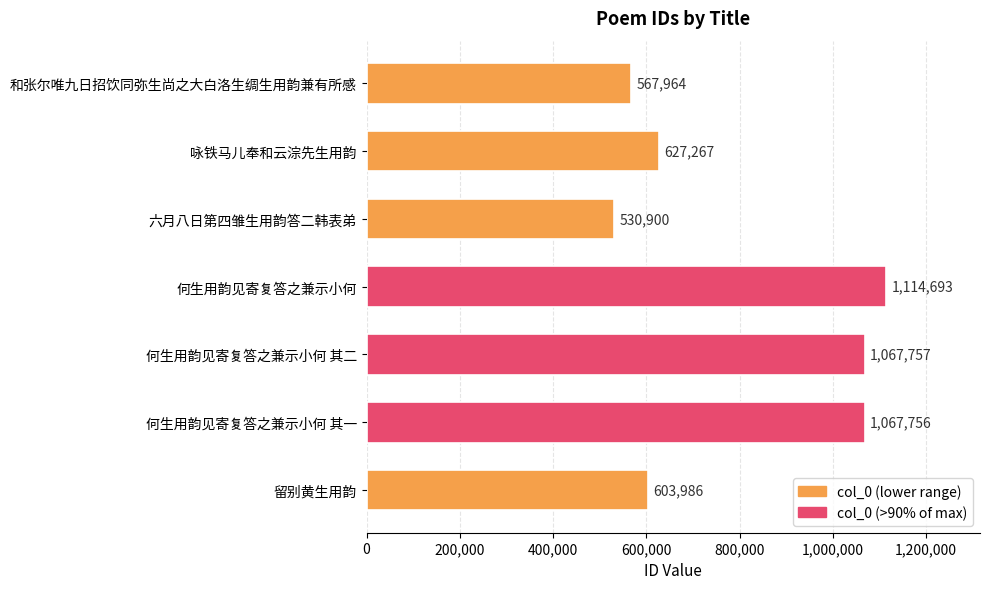

Reading bottom to top, what are all the values shown in this chart?

留别黄生用韵=603986	何生用韵见寄复答之兼示小何 其一=1067756	何生用韵见寄复答之兼示小何 其二=1067757	何生用韵见寄复答之兼示小何=1114693	六月八日第四雏生用韵答二韩表弟=530900	咏铁马儿奉和云淙先生用韵=627267	和张尔唯九日招饮同弥生尚之大白洛生绸生用韵兼有所感=567964